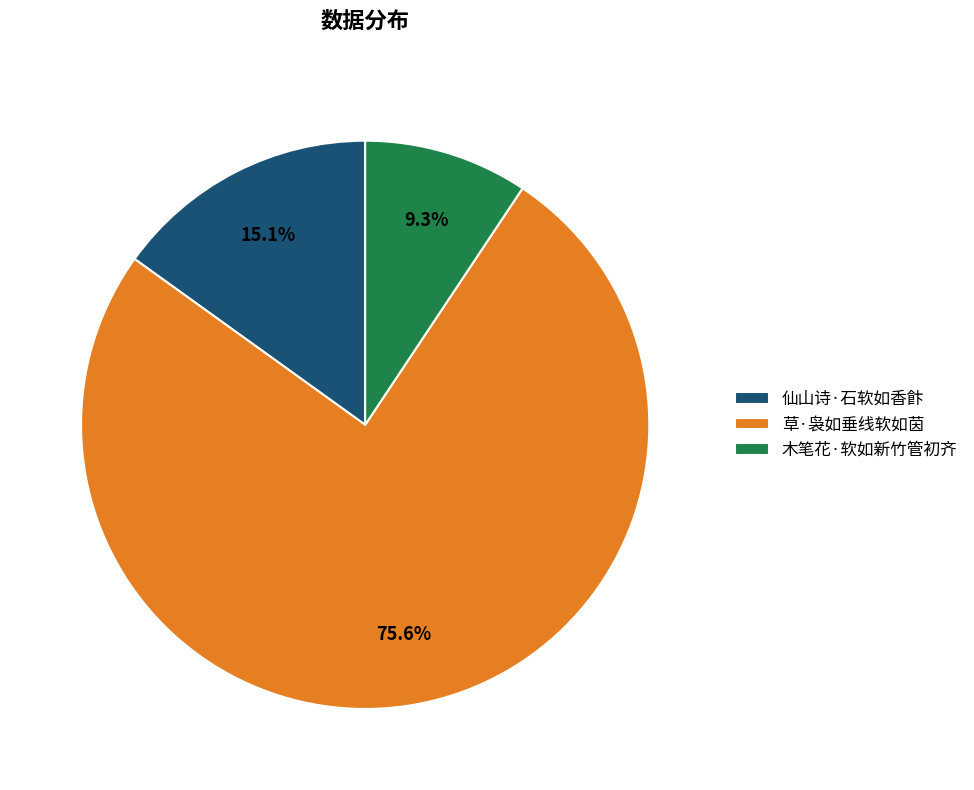

How many slices are in this pie chart?

3